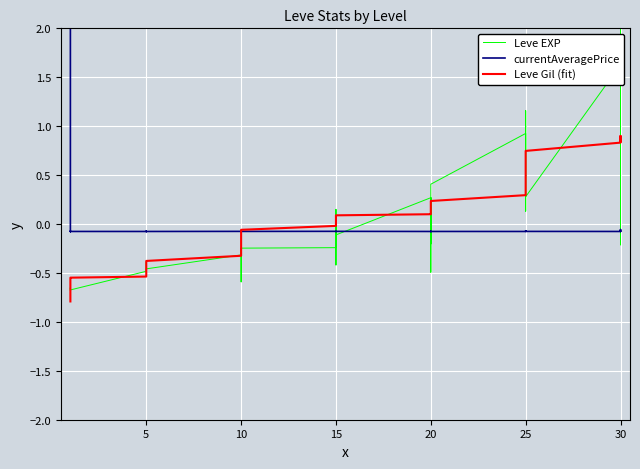

Between 23 and 39, which series saw the biggest shift?

Leve EXP